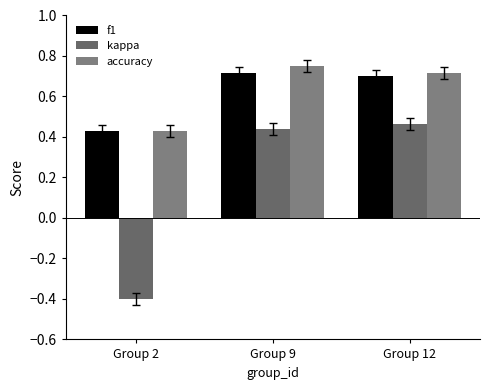

Rank the series by their maximum value, from highest to lowest.

accuracy, f1, kappa